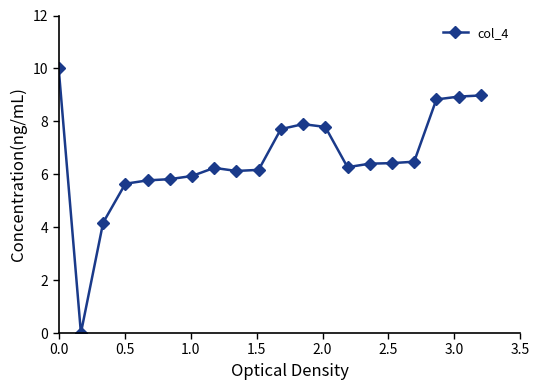

True or false: there are more than 1 points higher than both neighbors.

True